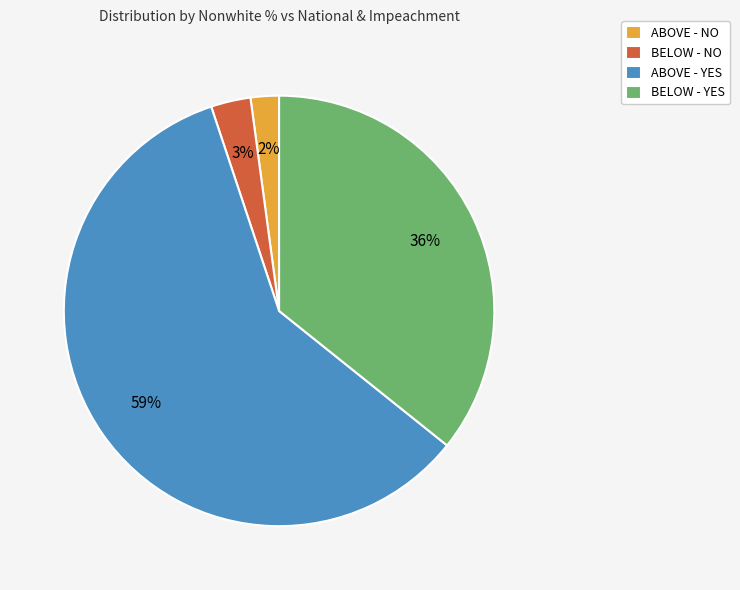

Combined, do BELOW - NO and BELOW - YES account for over 50%?

No